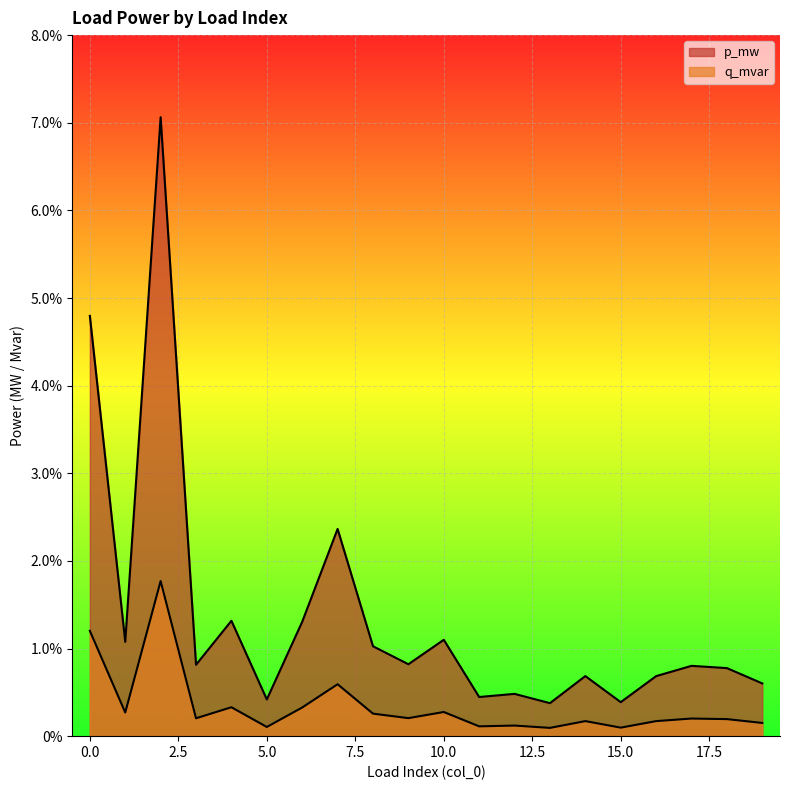

Is the value of q_mvar at 10 greater than the value of p_mw at 10?

No